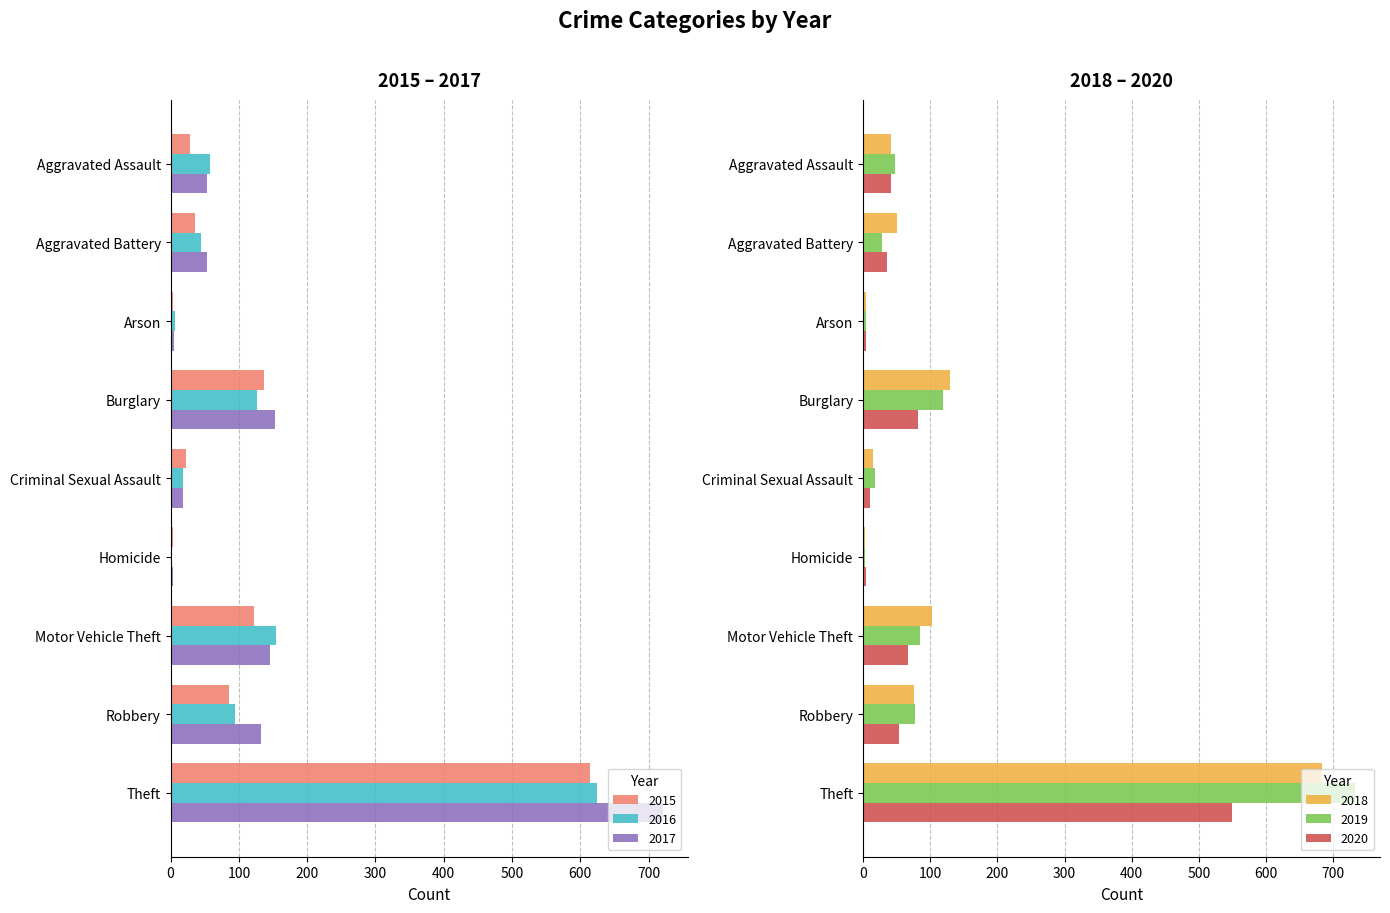

Reading left to right, extract all data points from this chart.

2015: Aggravated Assault=28	Aggravated Battery=36	Arson=4	Burglary=137	Criminal Sexual Assault=22	Homicide=3	Motor Vehicle Theft=122	Robbery=85	Theft=614
2016: Aggravated Assault=58	Aggravated Battery=44	Arson=6	Burglary=126	Criminal Sexual Assault=18	Homicide=2	Motor Vehicle Theft=154	Robbery=94	Theft=625
2017: Aggravated Assault=54	Aggravated Battery=54	Arson=5	Burglary=153	Criminal Sexual Assault=18	Homicide=3	Motor Vehicle Theft=145	Robbery=133	Theft=721
2018: Aggravated Assault=41	Aggravated Battery=51	Arson=5	Burglary=129	Criminal Sexual Assault=15	Homicide=3	Motor Vehicle Theft=102	Robbery=76	Theft=684
2019: Aggravated Assault=48	Aggravated Battery=28	Arson=4	Burglary=119	Criminal Sexual Assault=18	Homicide=3	Motor Vehicle Theft=84	Robbery=78	Theft=733
2020: Aggravated Assault=41	Aggravated Battery=35	Arson=4	Burglary=82	Criminal Sexual Assault=10	Homicide=4	Motor Vehicle Theft=67	Robbery=54	Theft=550